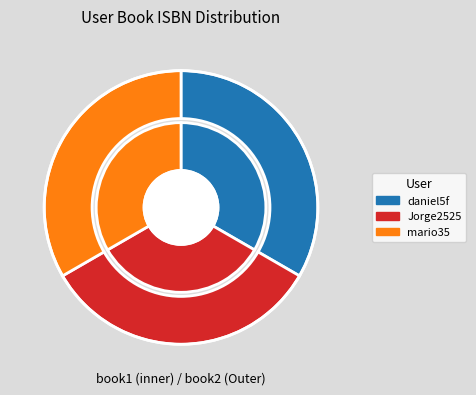

True or false: mario35 accounts for 27% of the total.

False